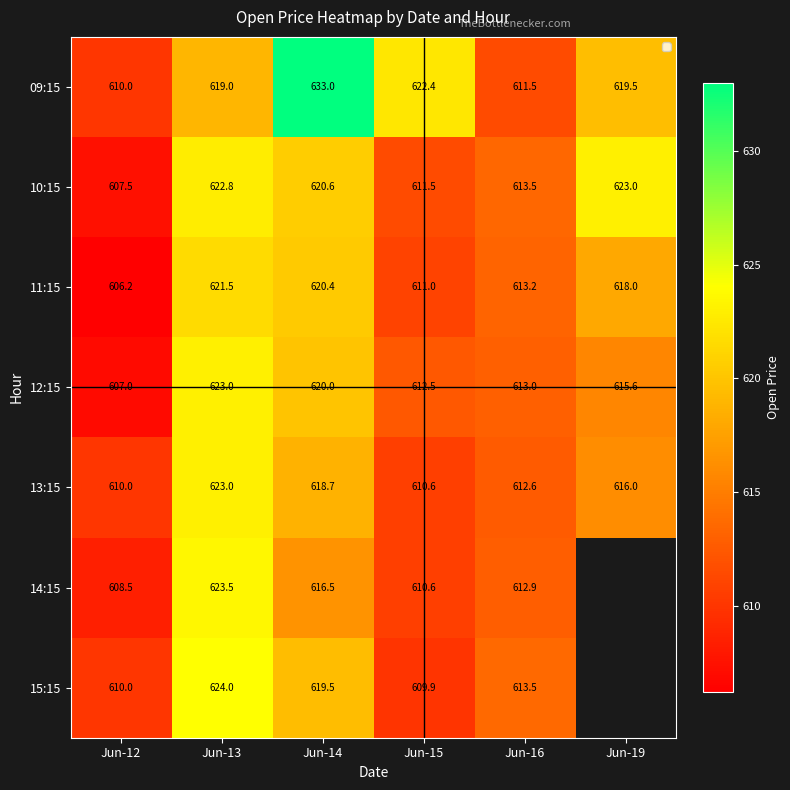

The 13:15 series shows 245.6 at Jun-12. True or false?

False